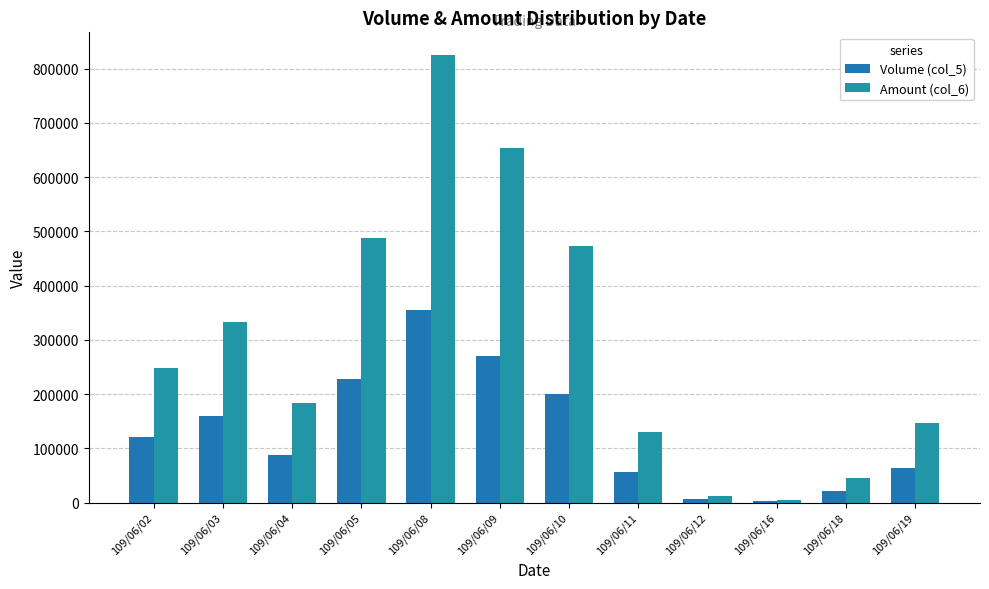

How many distinct data groups are displayed?

2